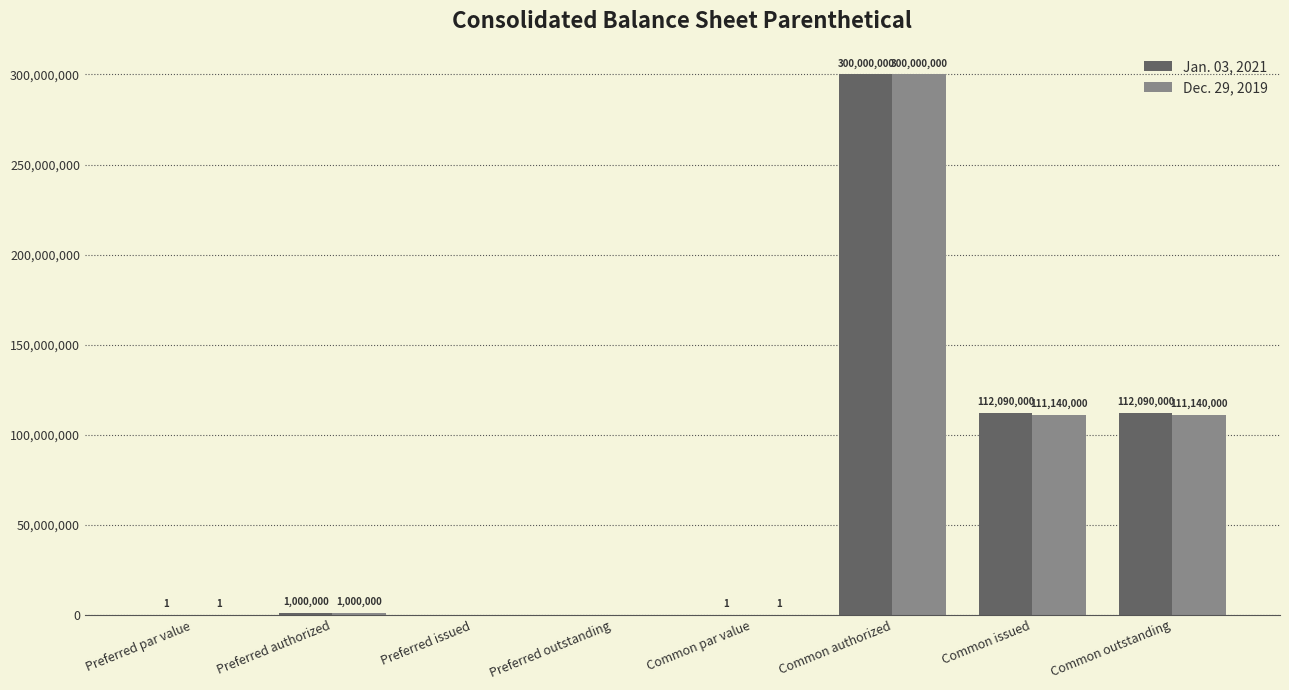

True or false: Dec. 29, 2019 has a value of 1 at Preferred par value.

True